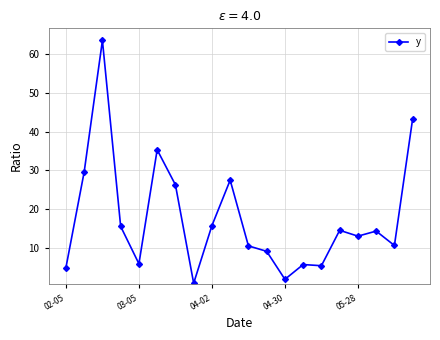

What is the average value?

17.7